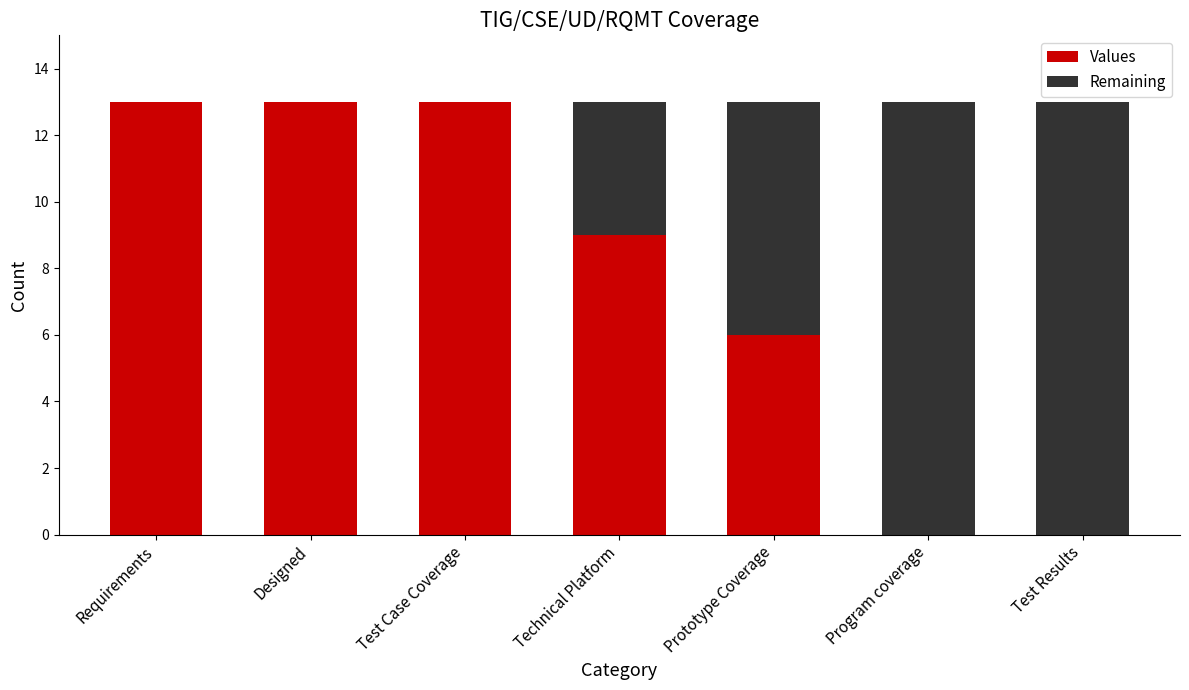

Is it true that Values equals 0 at Program coverage?

True